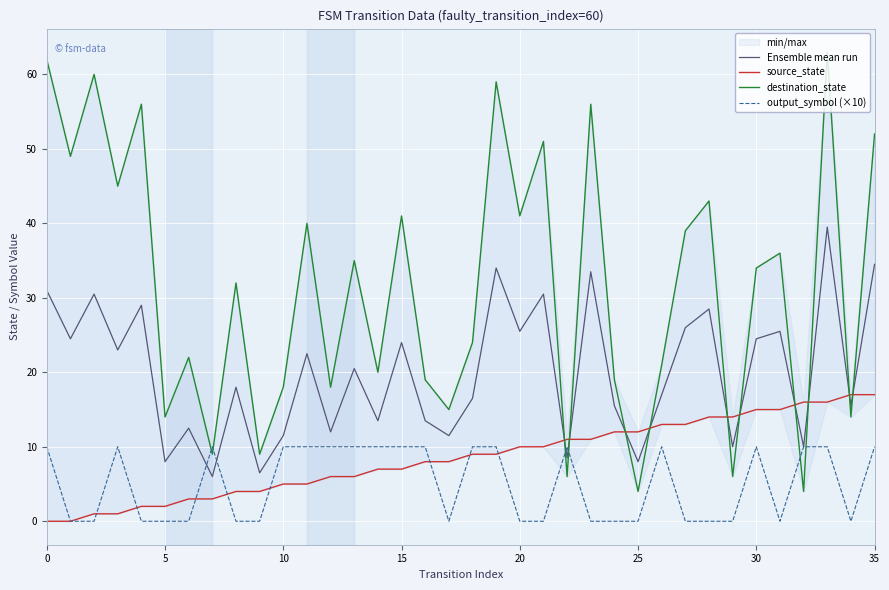

Which category has the highest value in the source_state series?

34